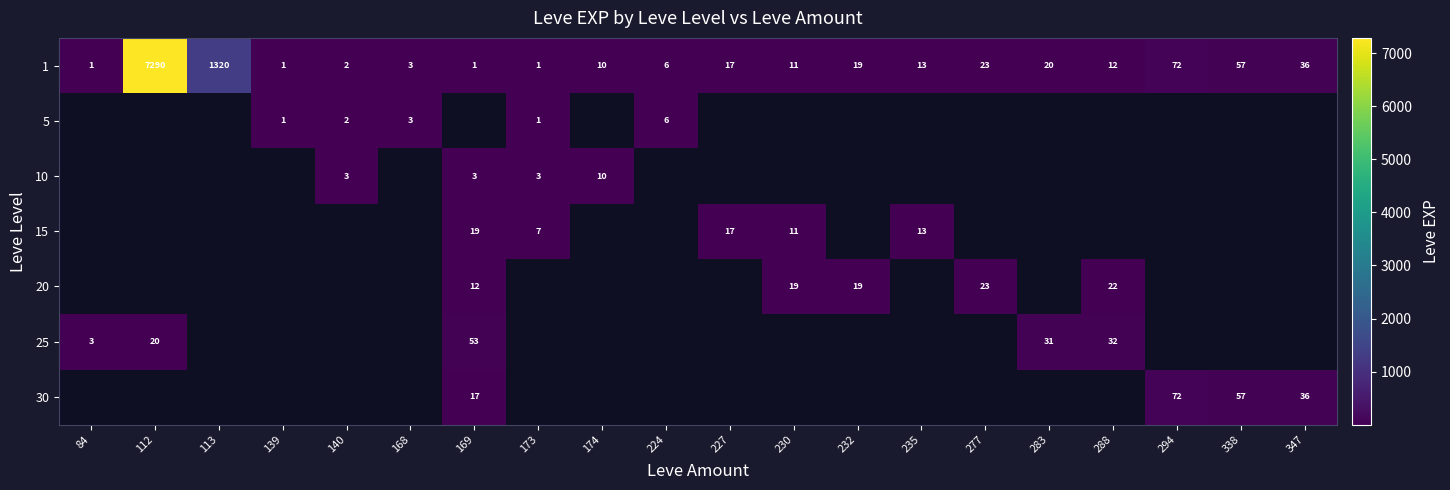

Is it true that 1 equals 1 at 173?

True